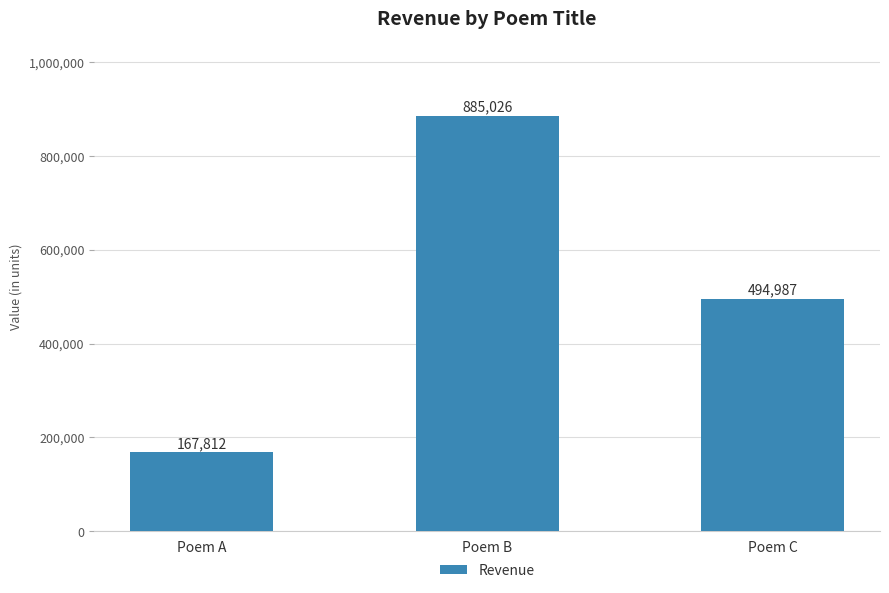

Does the chart contain any negative values?

No